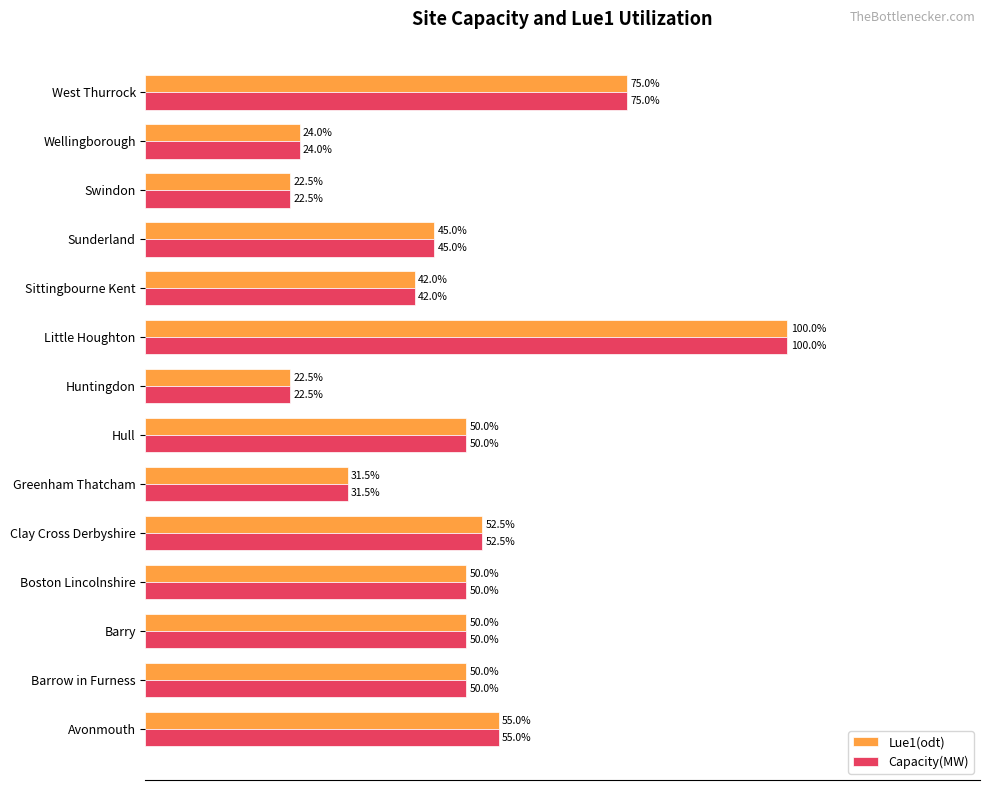

Is the value of Capacity(MW) at Greenham Thatcham greater than the value of Lue1(odt) at Little Houghton?

No